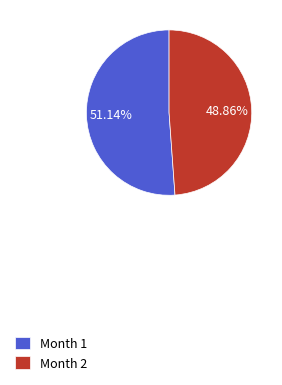

Combined, do Month 2 and Month 1 account for over 50%?

Yes